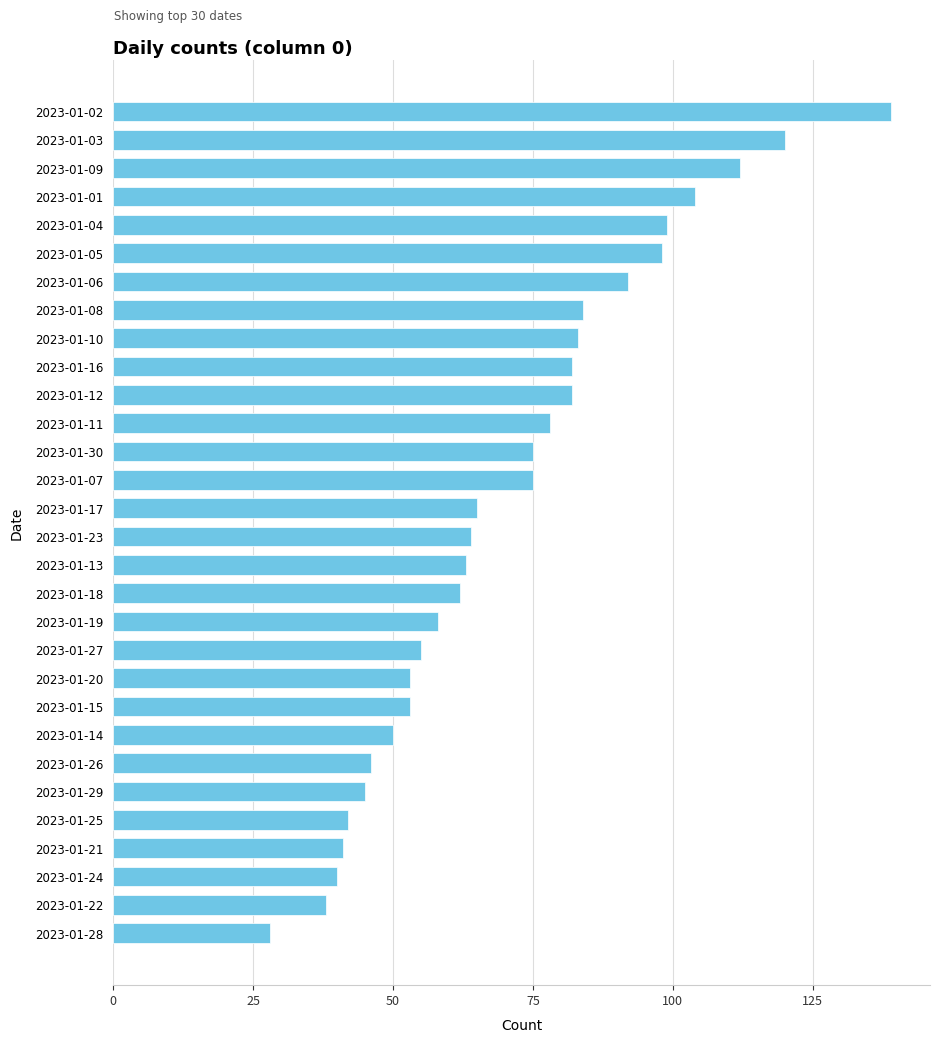

The chart shows a value of 46 at 2023-01-26. True or false?

True